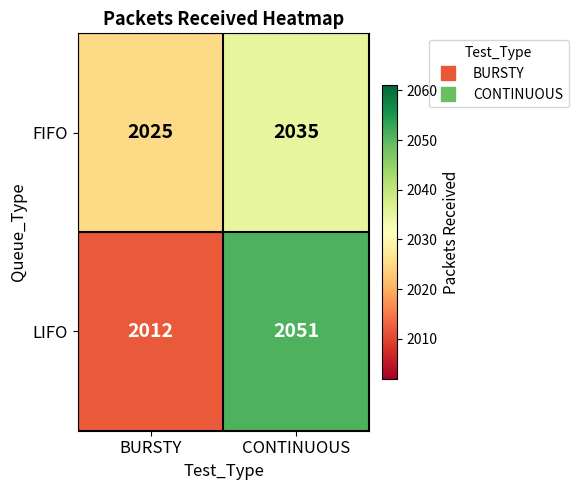

Count the number of data series in this chart.

2